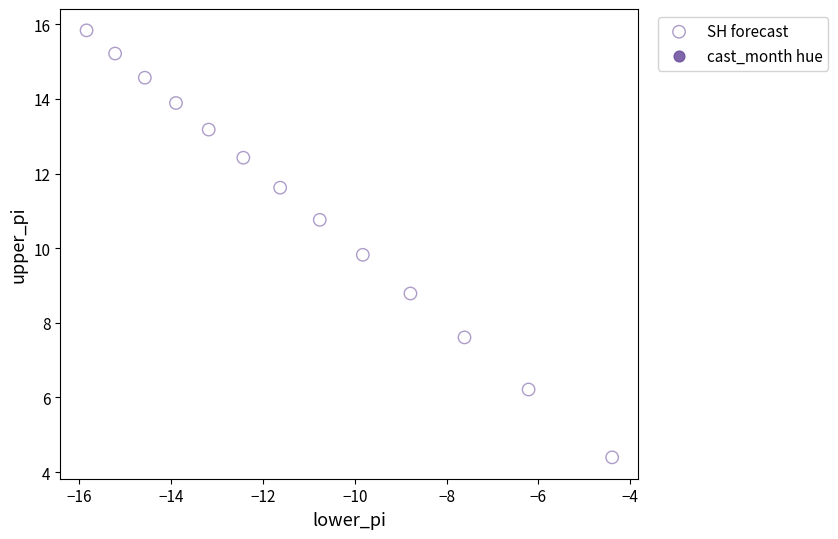

What is the range of X values (max minus min)?

11.4